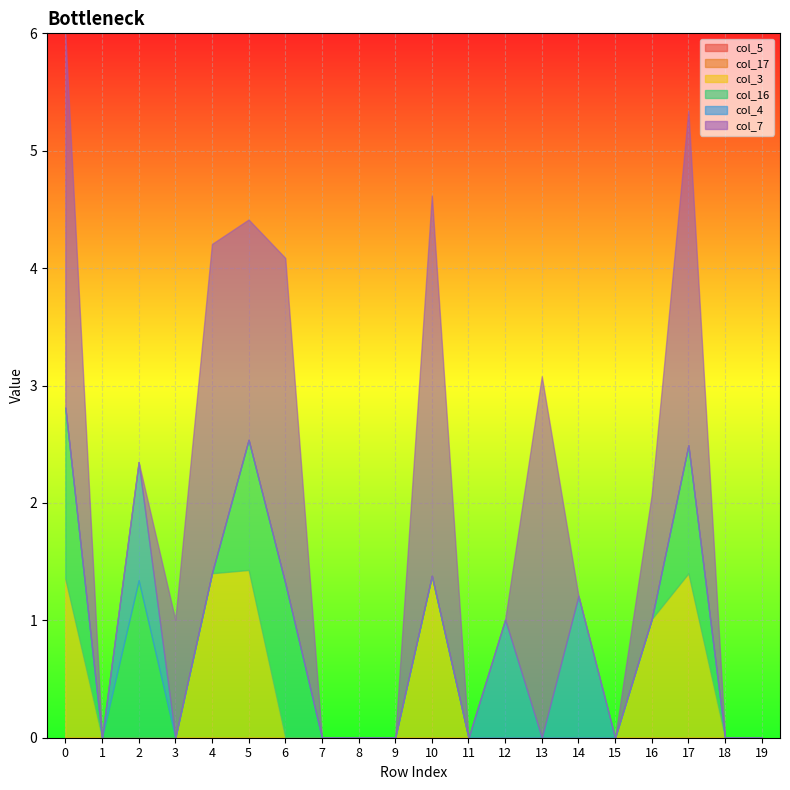

Reading right to left, transcribe all the data shown in this chart.

col_5: 19=0.0	18=0.0	17=0.0	16=0.0	15=0.0	14=0.0	13=0.0	12=0.0	11=0.0	10=0.0	9=0.0	8=0.0	7=0.0	6=0.0	5=0.0	4=0.0	3=0.0	2=0.0	1=0.0	0=0.0
col_17: 19=0.0	18=0.0	17=0.0	16=0.0	15=0.0	14=0.0	13=0.0	12=0.0	11=0.0	10=0.0	9=0.0	8=0.0	7=0.0	6=0.0	5=0.0	4=0.0	3=0.0	2=0.0	1=0.0	0=0.0
col_3: 19=0.0	18=0.0	17=1.4	16=1.0	15=0.0	14=0.0	13=0.0	12=0.0	11=0.0	10=1.4	9=0.0	8=0.0	7=0.0	6=0.0	5=1.4	4=1.4	3=0.0	2=0.0	1=0.0	0=1.4
col_16: 19=0.0	18=0.0	17=1.1	16=0.0	15=0.0	14=0.0	13=0.0	12=0.0	11=0.0	10=0.0	9=0.0	8=0.0	7=0.0	6=1.3	5=1.1	4=0.0	3=0.0	2=1.3	1=0.0	0=1.5
col_4: 19=0.0	18=0.0	17=0.0	16=0.0	15=0.0	14=1.2	13=0.0	12=1.0	11=0.0	10=0.0	9=0.0	8=0.0	7=0.0	6=0.0	5=0.0	4=0.0	3=0.0	2=1.0	1=0.0	0=0.0
col_7: 19=0.0	18=0.0	17=2.9	16=1.1	15=0.0	14=0.0	13=3.1	12=0.0	11=0.0	10=3.2	9=0.0	8=0.0	7=0.0	6=2.8	5=1.9	4=2.8	3=1.0	2=0.0	1=0.0	0=3.2